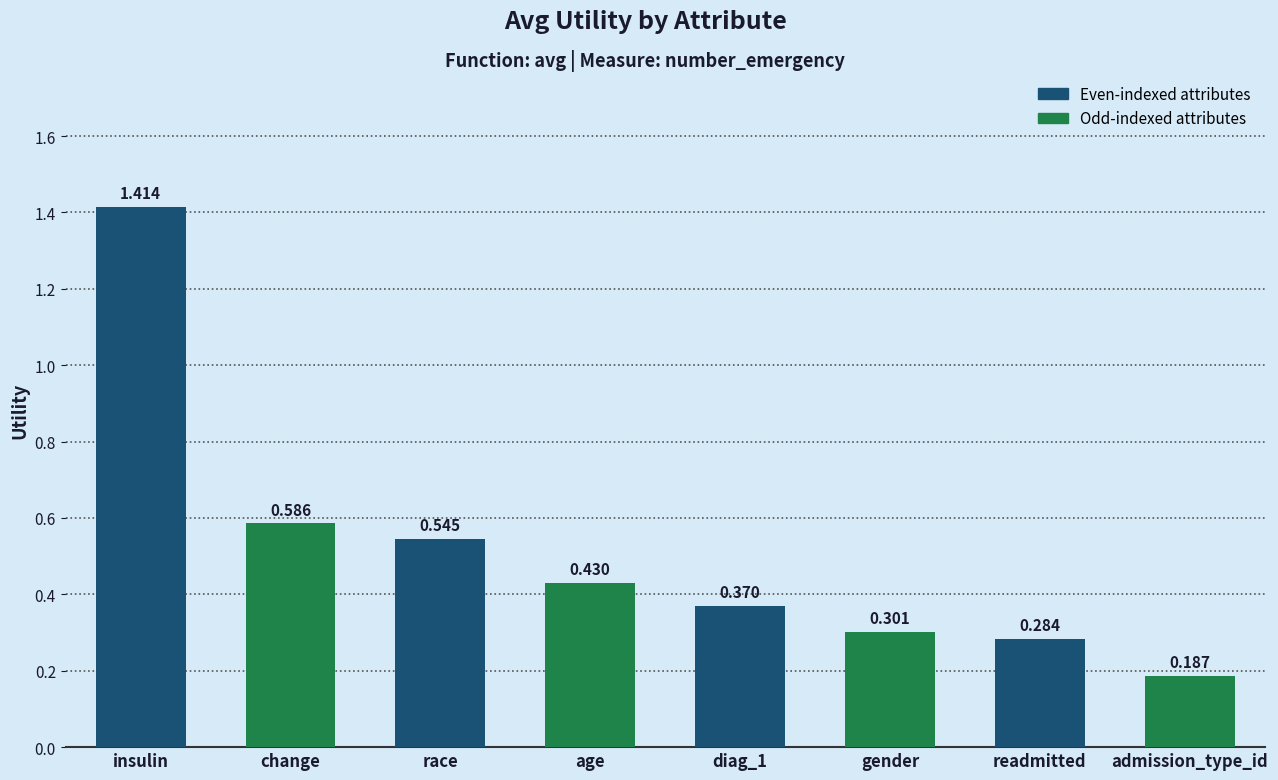

Which label corresponds to the largest value in the chart?

insulin